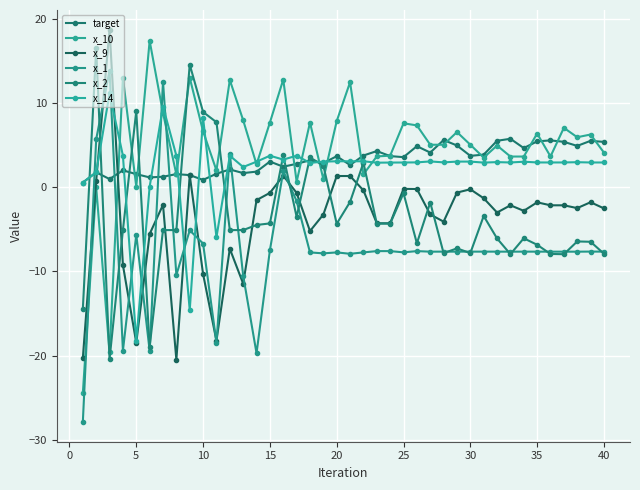

How many series are shown in this chart?

6